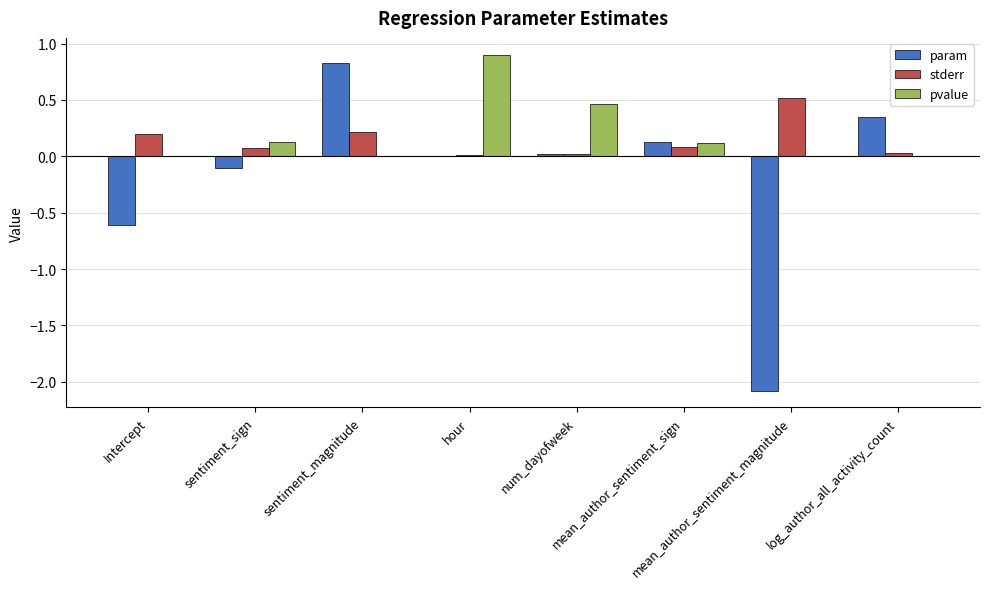

What is the highest value of the param series?

0.8